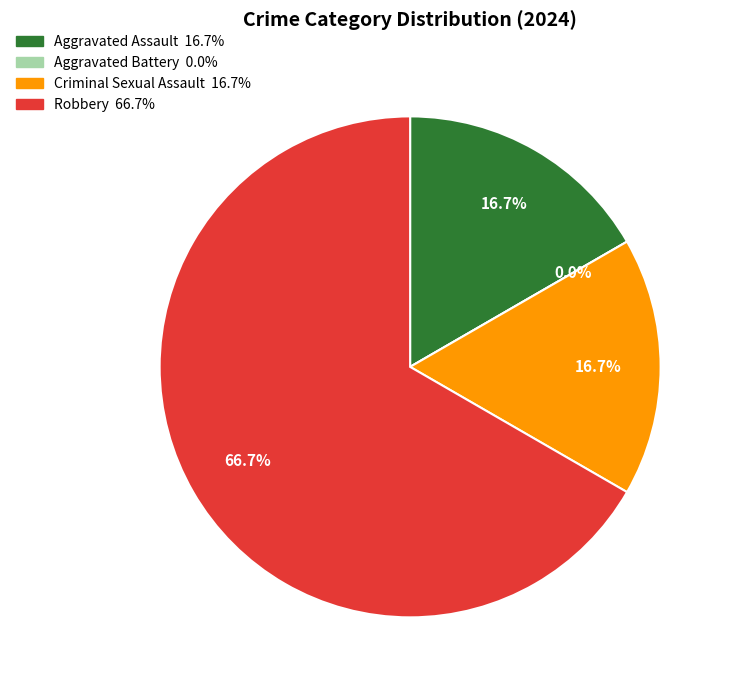

Does Robbery account for over 50% of the chart?

Yes